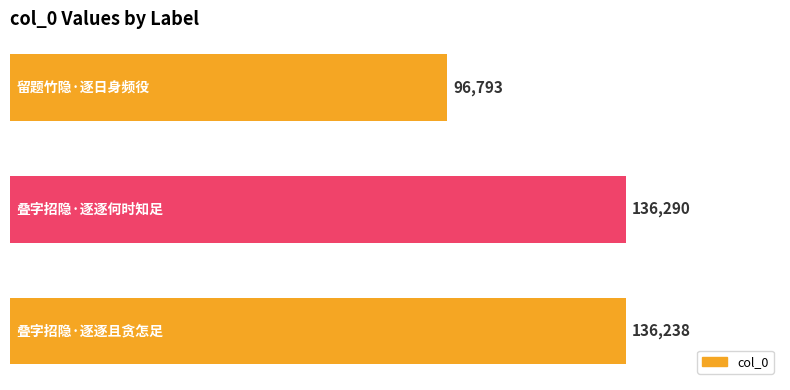

What is the average value?

123107